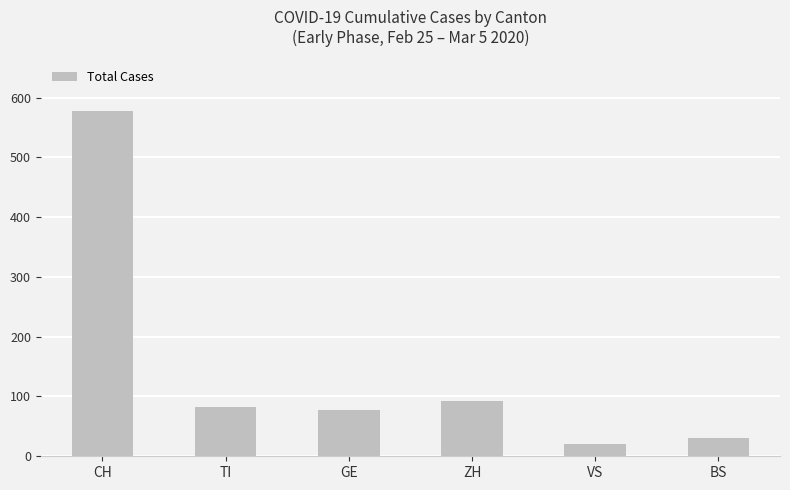

How many bars are there in total?

6